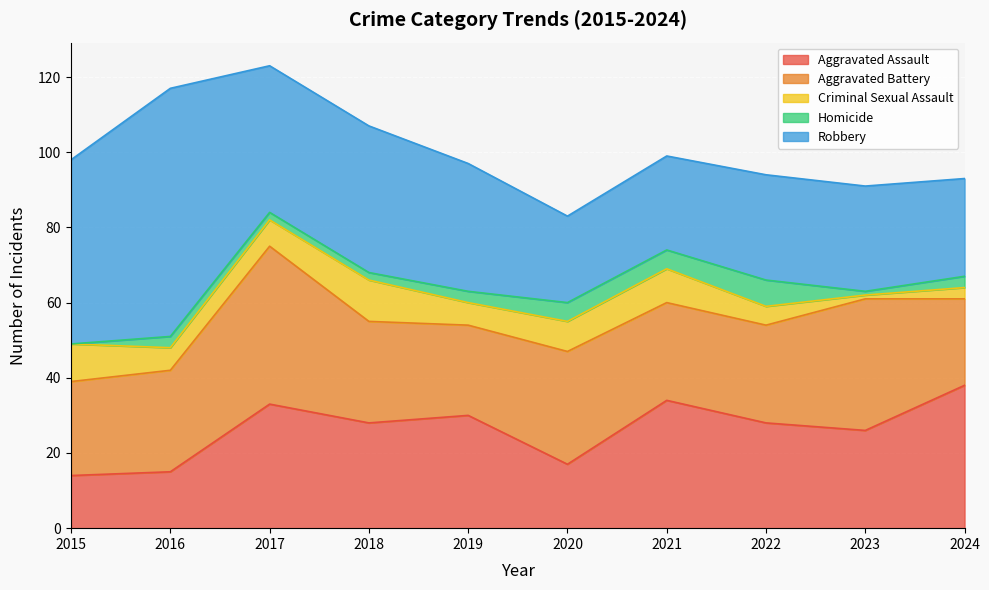

Reading left to right, list all the values displayed in this chart.

Aggravated Assault: 2015=14	2016=15	2017=33	2018=28	2019=30	2020=17	2021=34	2022=28	2023=26	2024=38
Aggravated Battery: 2015=25	2016=27	2017=42	2018=27	2019=24	2020=30	2021=26	2022=26	2023=35	2024=23
Criminal Sexual Assault: 2015=10	2016=6	2017=7	2018=11	2019=6	2020=8	2021=9	2022=5	2023=1	2024=3
Homicide: 2015=0	2016=3	2017=2	2018=2	2019=3	2020=5	2021=5	2022=7	2023=1	2024=3
Robbery: 2015=49	2016=66	2017=39	2018=39	2019=34	2020=23	2021=25	2022=28	2023=28	2024=26